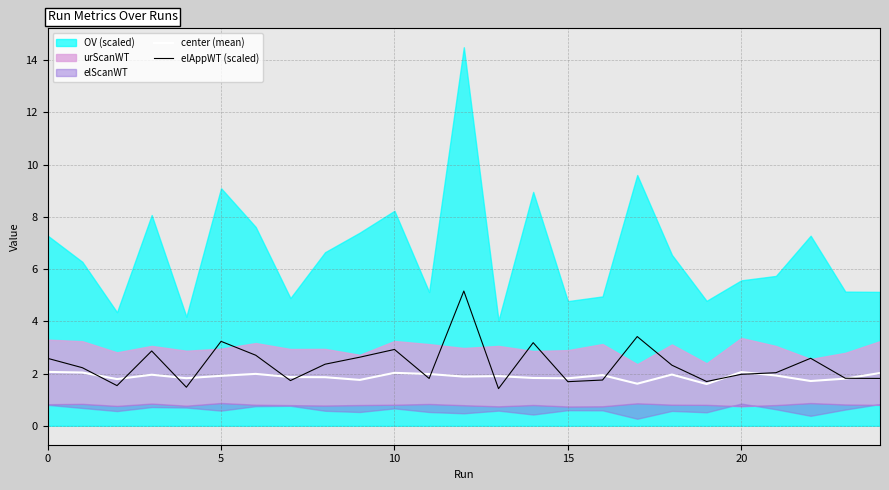

What is the maximum value for elAppWT (scaled)?

5.2